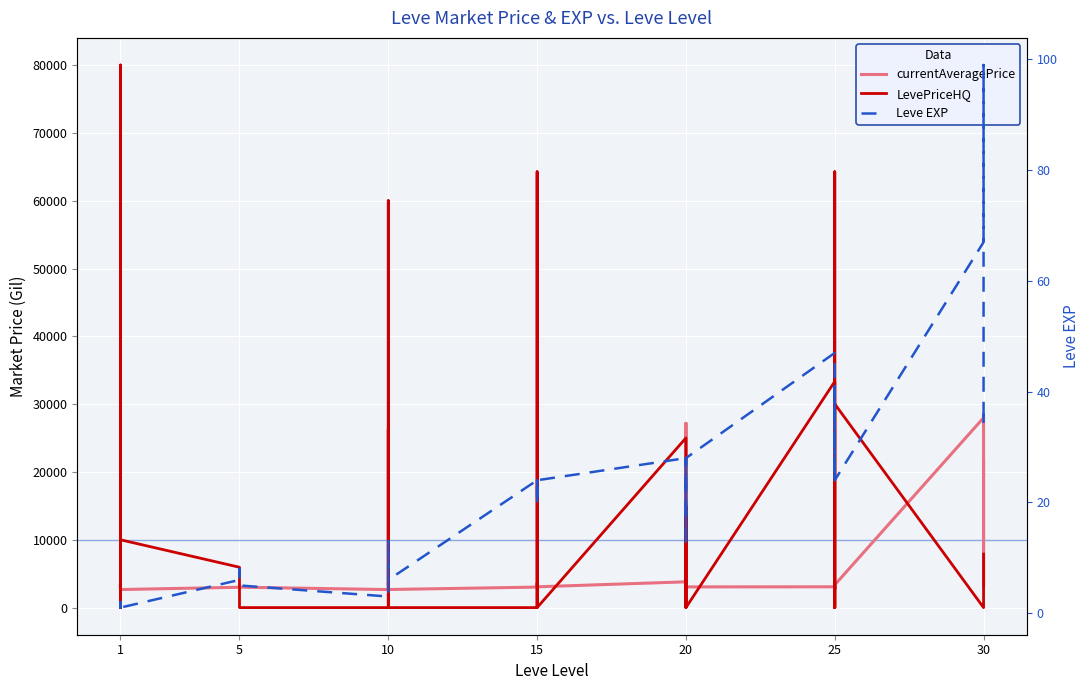

What are all the series names shown in the legend?

currentAveragePrice, LevePriceHQ, Leve EXP